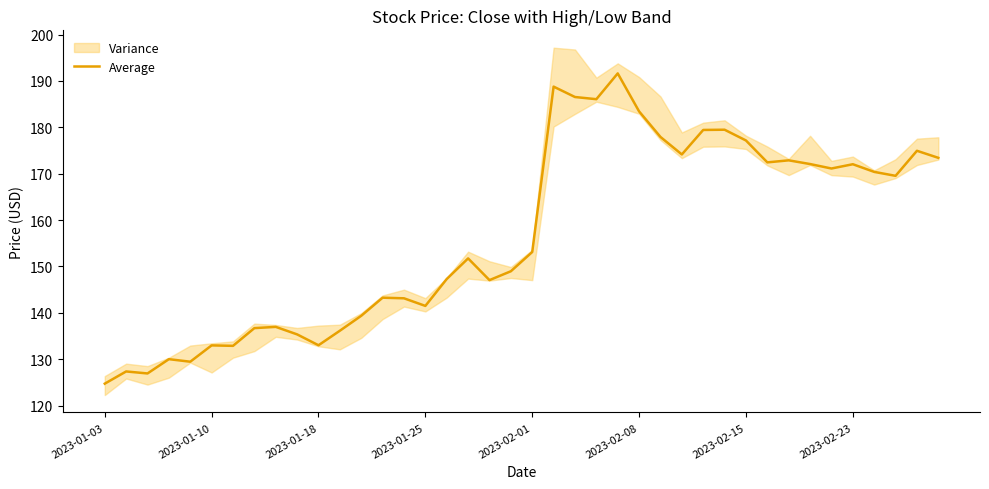

Which category has the lowest value in the Average series?

2023-01-03